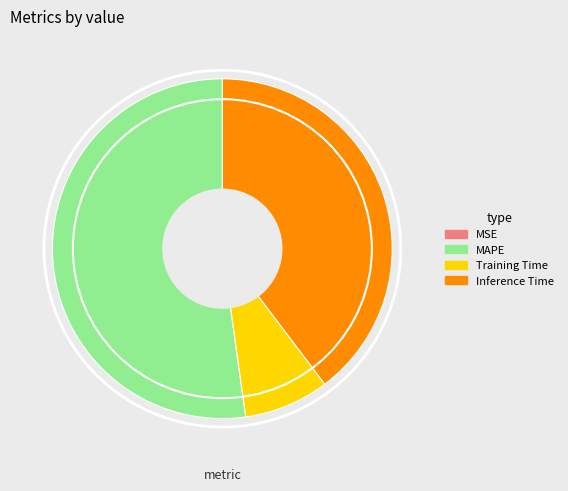

Is the sum of MAPE and Inference Time greater than half?

Yes